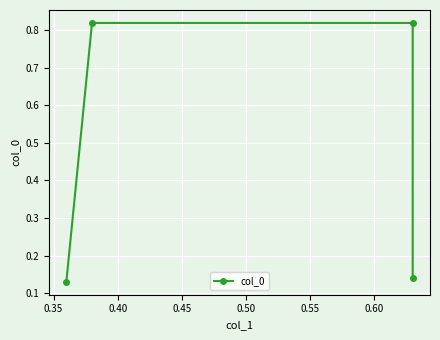

What is the minimum value shown in the chart?

0.1